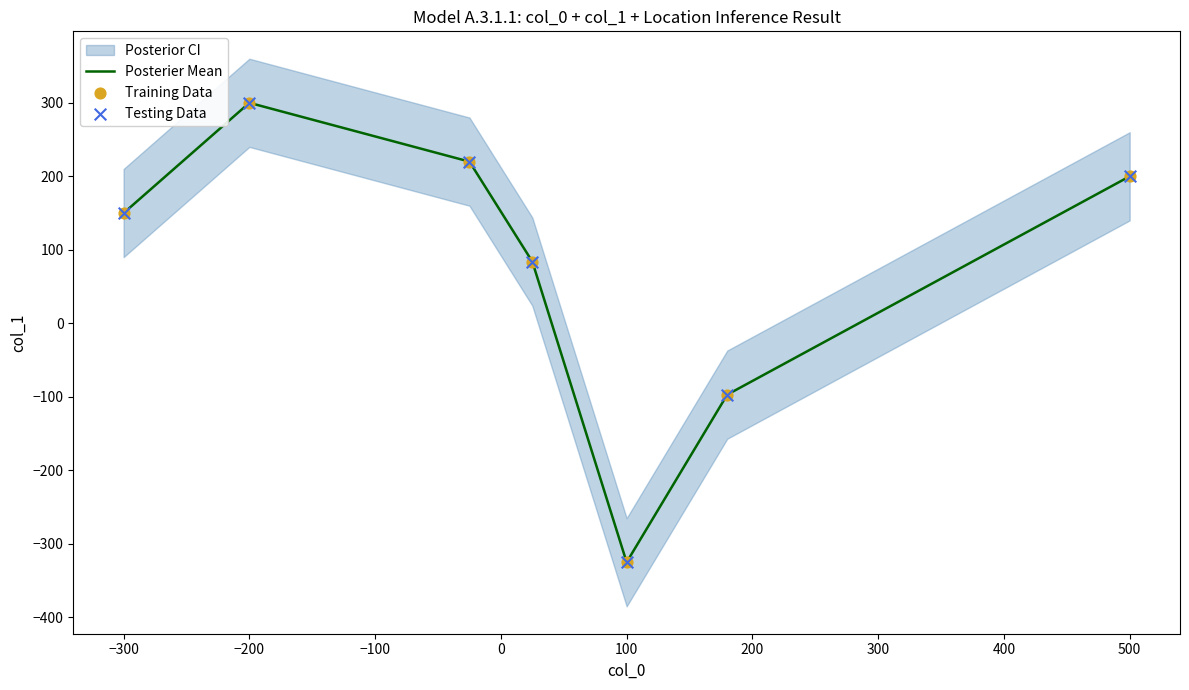

Which series contains the lowest Y value?

Posterier Mean